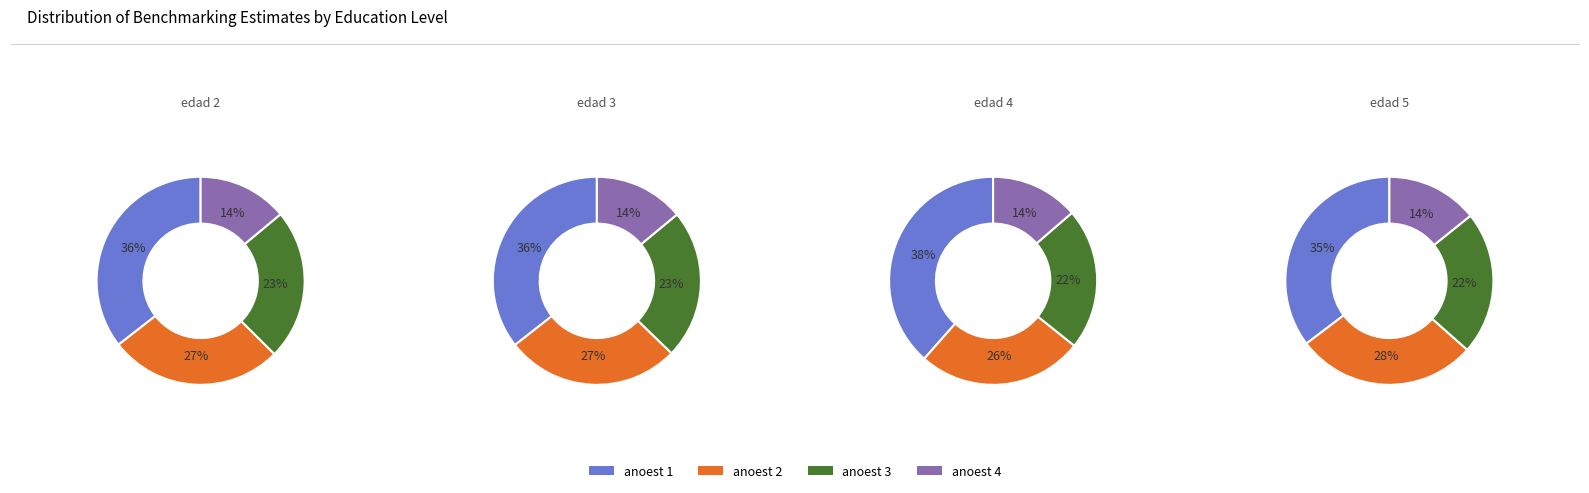

Do anoest 4 and anoest 1 together represent more than half of the pie?

No